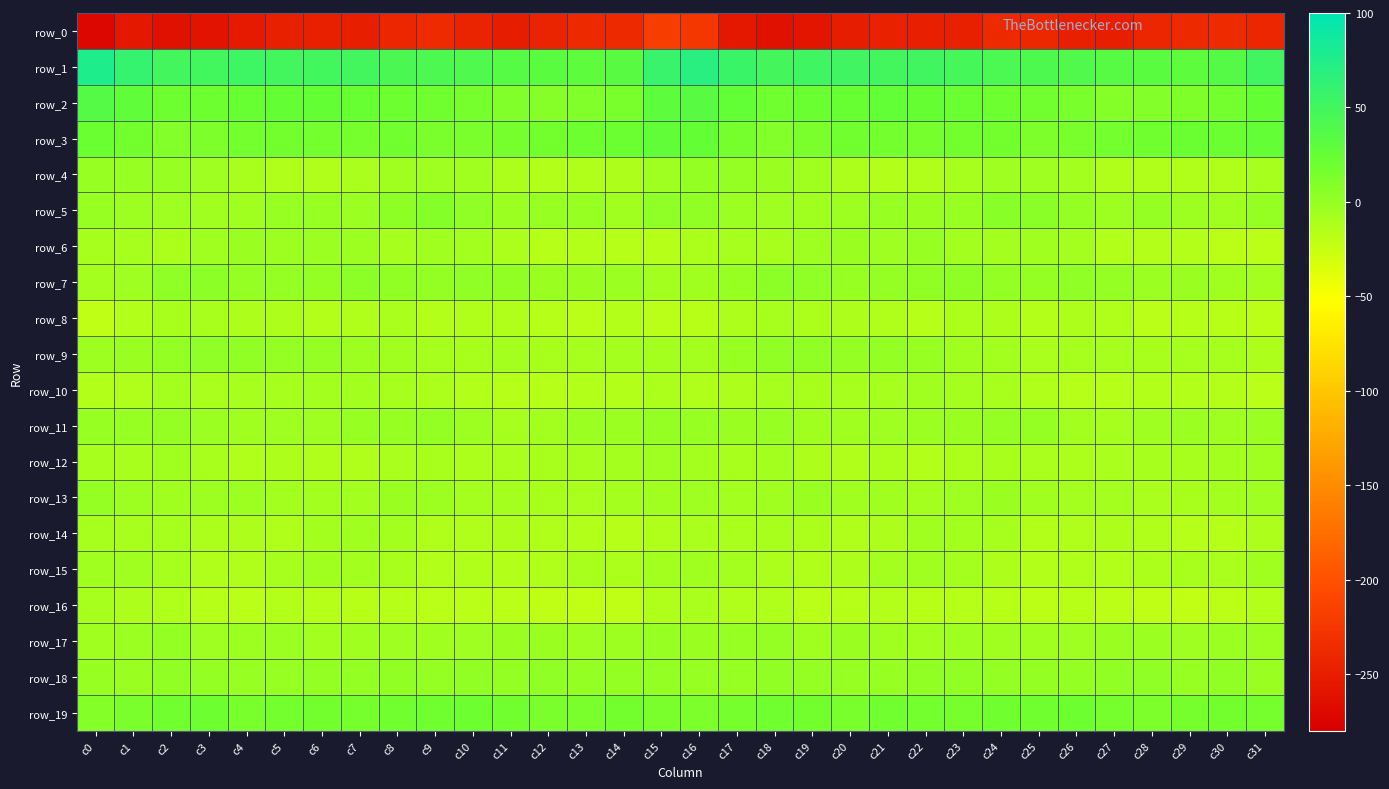

List the labels in order of row_9 value, smallest first.

c31, c25, c12, c10, c28, c9, c13, c27, c30, c29, c26, c11, c14, c16, c15, c24, c8, c23, c7, c0, c1, c17, c22, c6, c5, c20, c21, c2, c4, c18, c19, c3